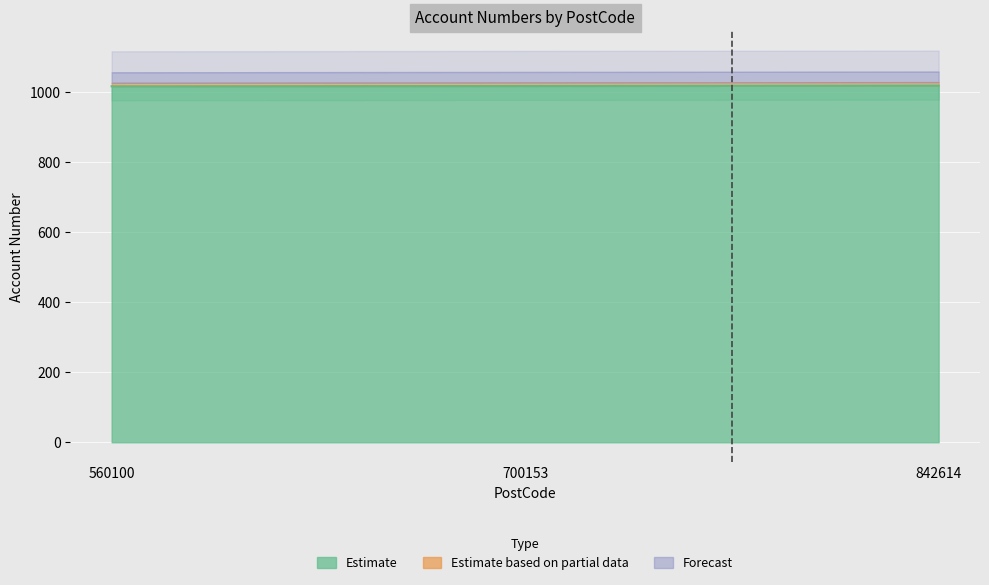

The value of Estimate at 842614 is 1018. True or false?

True